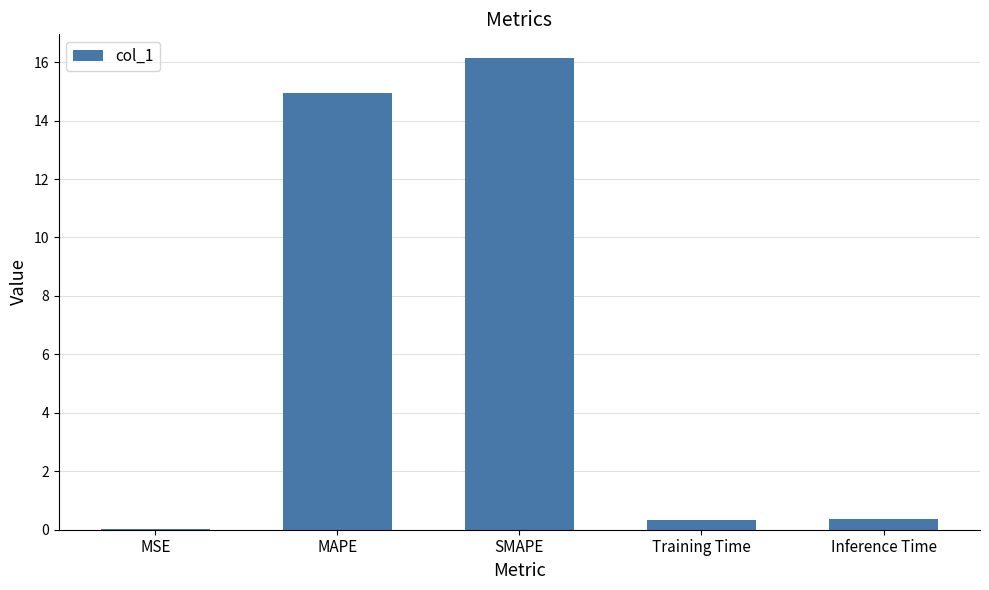

What is the greatest value displayed?

16.1